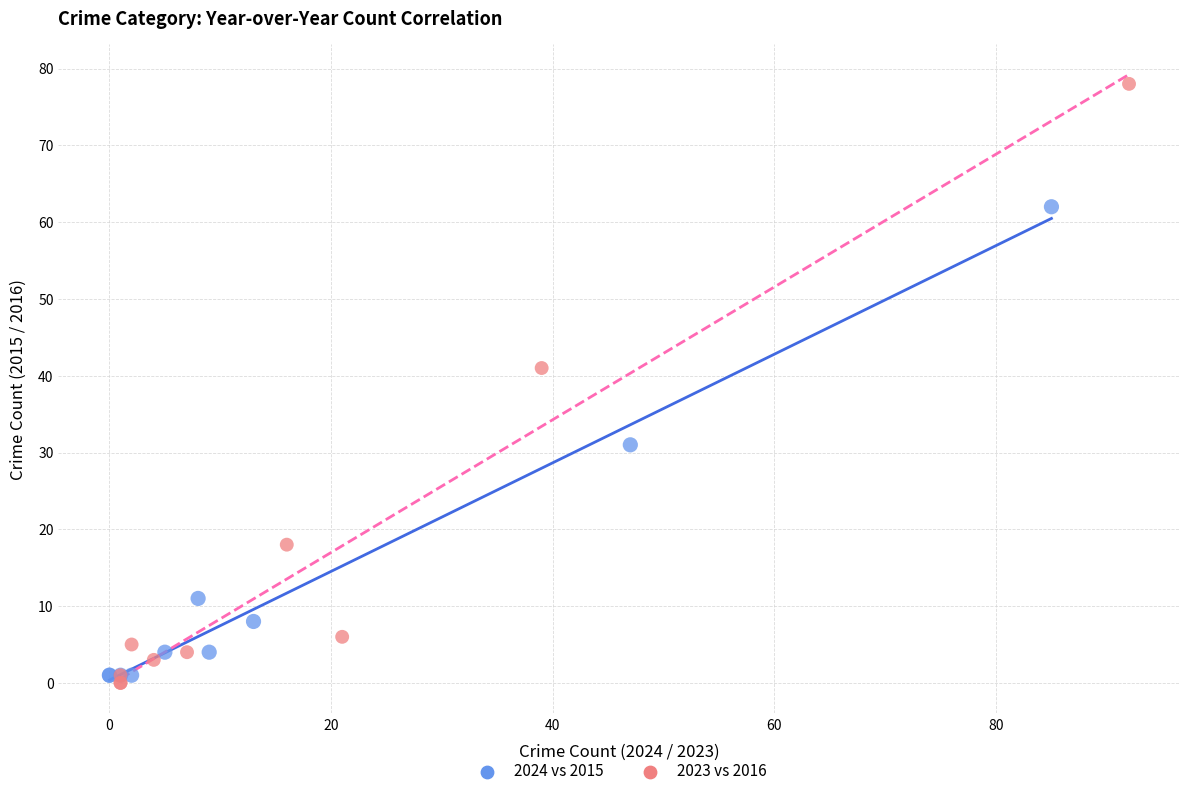

Which series reaches the maximum Y coordinate?

2023 vs 2016